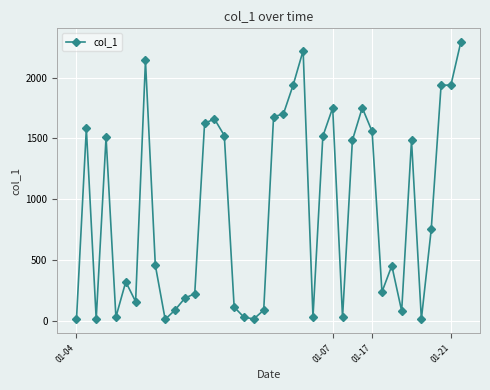

Does the chart display data point markers on the line(s)?

Yes